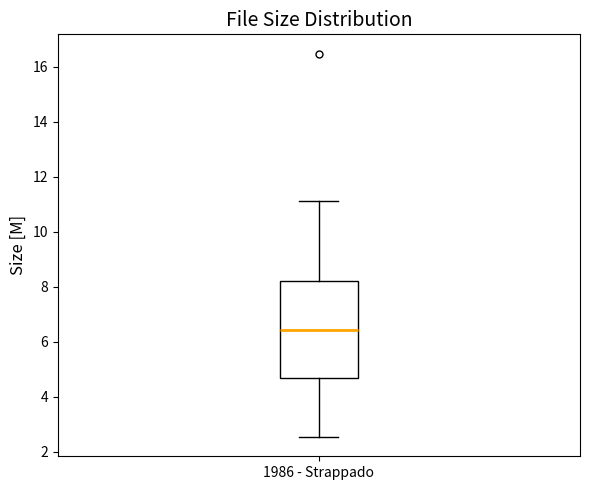

Transcribe this box plot: give where the median line is, the range the box spans, and where the two whiskers end, as read against the y-axis. The values are not printed on the chart, so give them approximately, as read against the axis.

median 6.4, box 4.6 to 8.2, whiskers 2.6 to 11.2